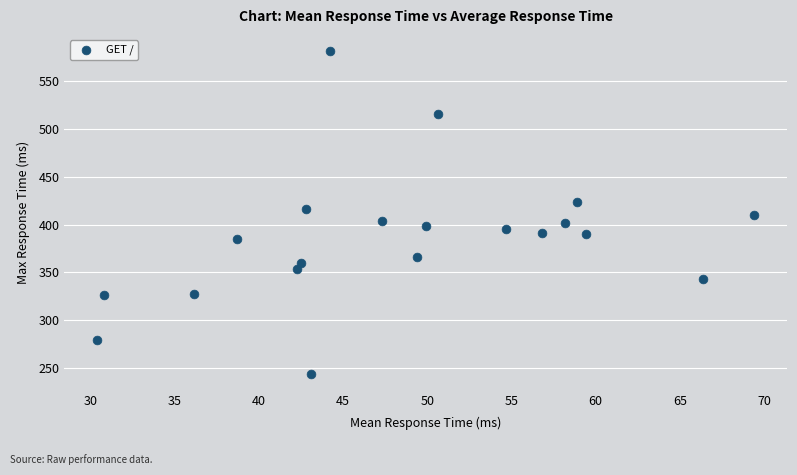

What is the range of X values (max minus min)?

39.0